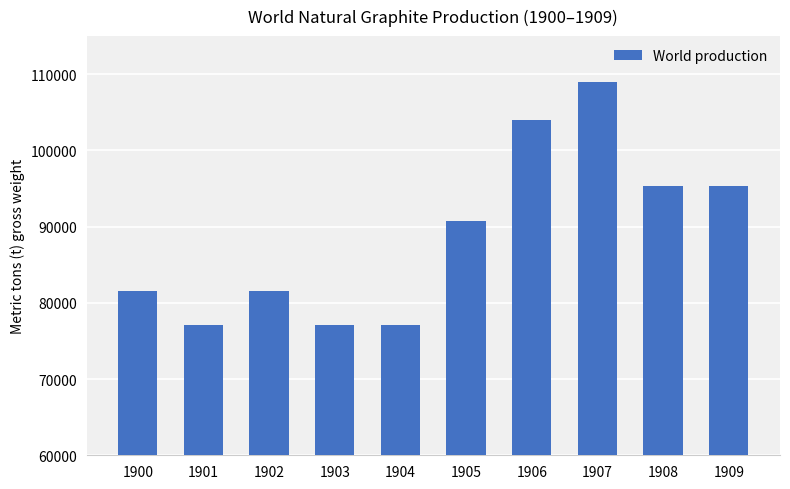

Reading left to right, list all the values displayed in this chart.

81600	77100	81600	77100	77100	90700	104000	109000	95300	95300